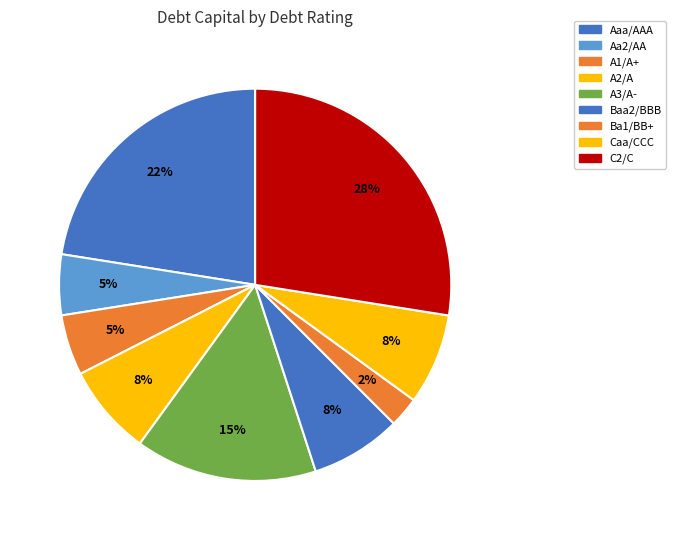

Which category has the smallest portion of the pie?

Ba1/BB+